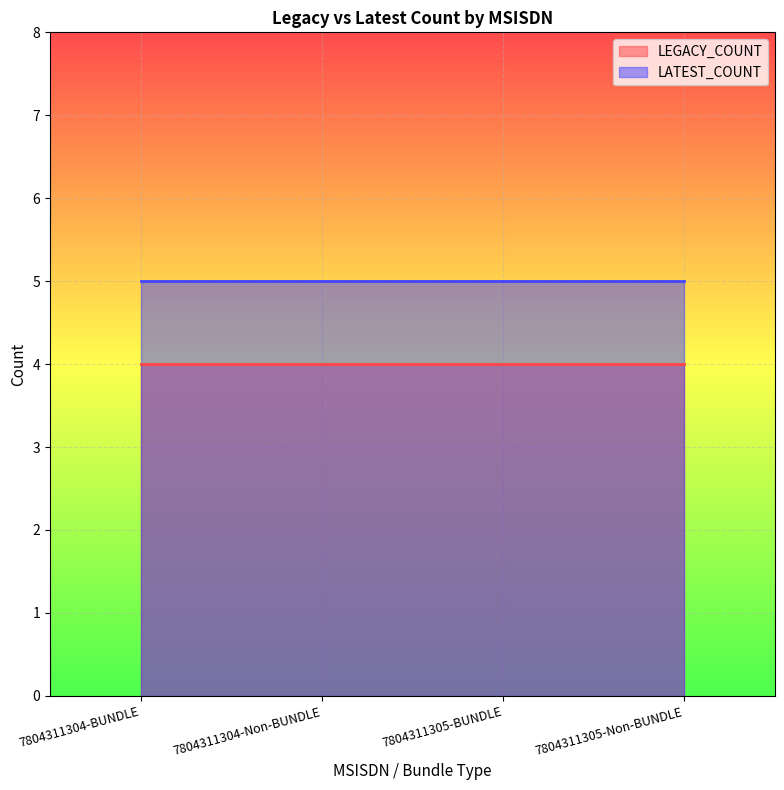

What value does the LATEST_COUNT series have at 7804311305-BUNDLE?

5